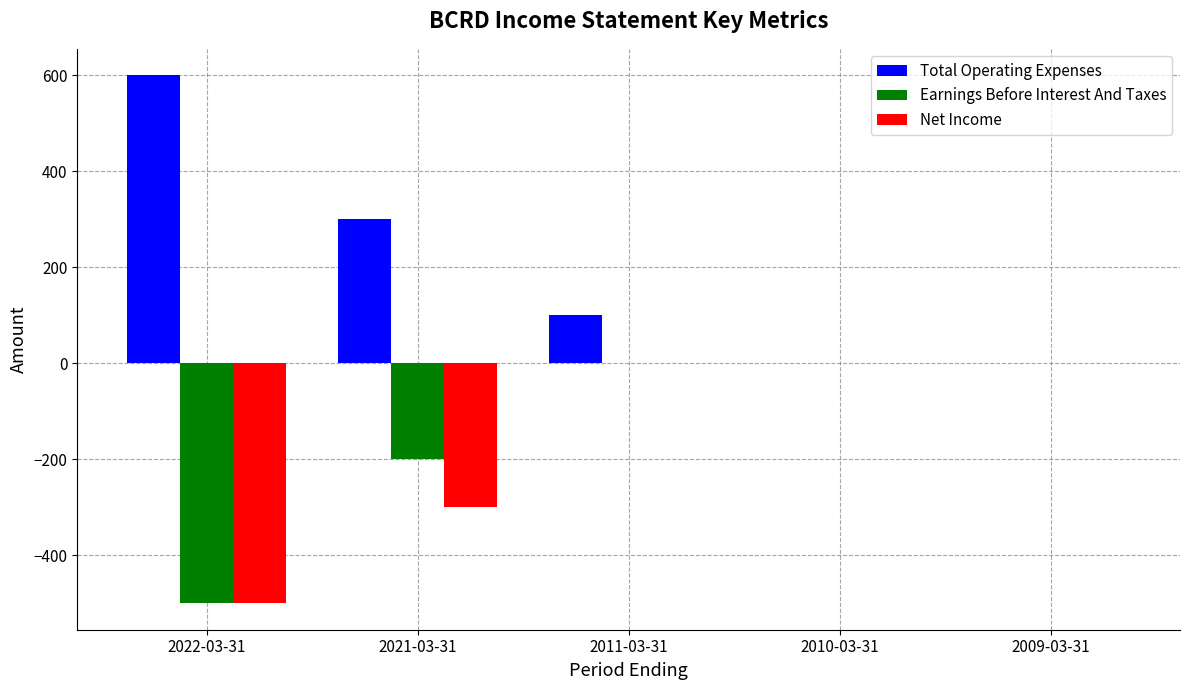

Reading left to right, what are all the values shown in this chart?

Total Operating Expenses: 600	300	100	0	0
Earnings Before Interest And Taxes: -500	-200	0	0	0
Net Income: -500	-300	0	0	0